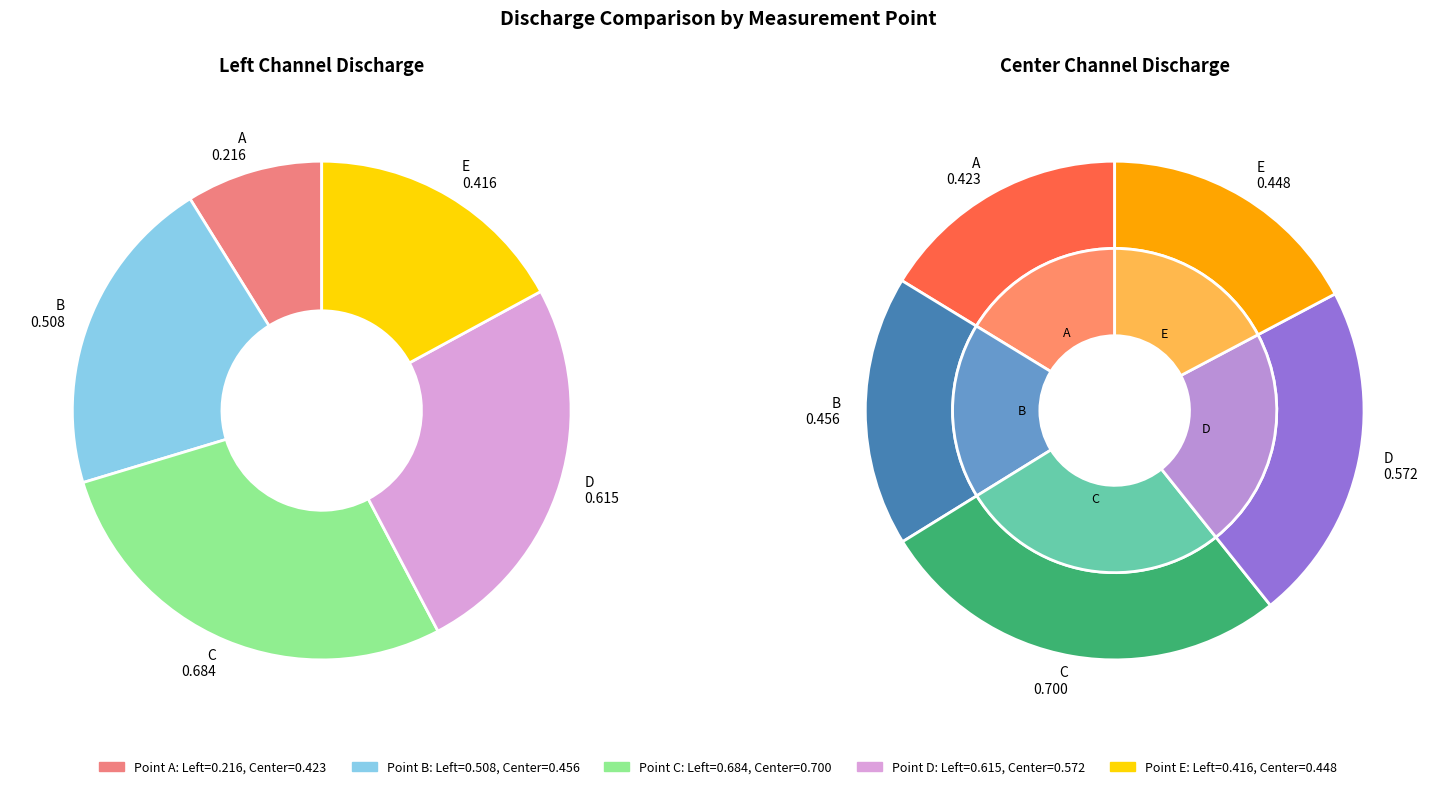

To the nearest percent, what is the difference between the largest and smallest slice percentages?

19%